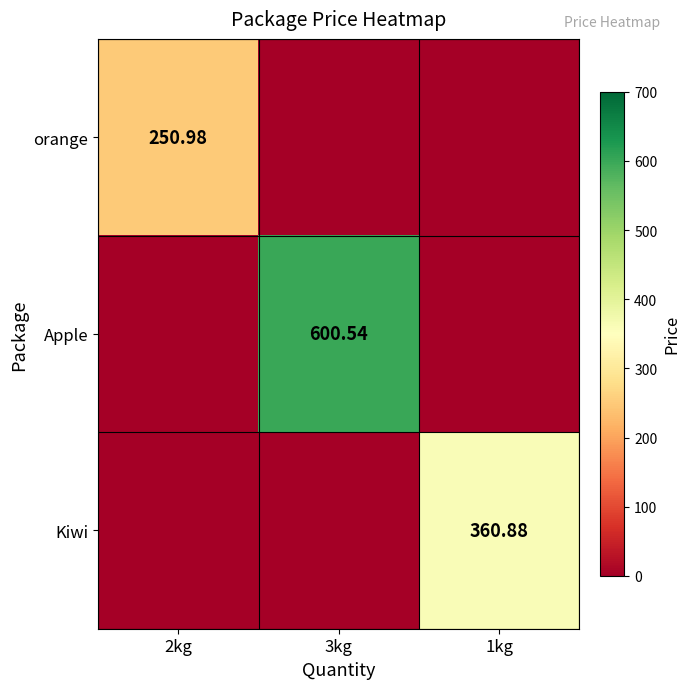

At which label does Apple reach its minimum?

2kg